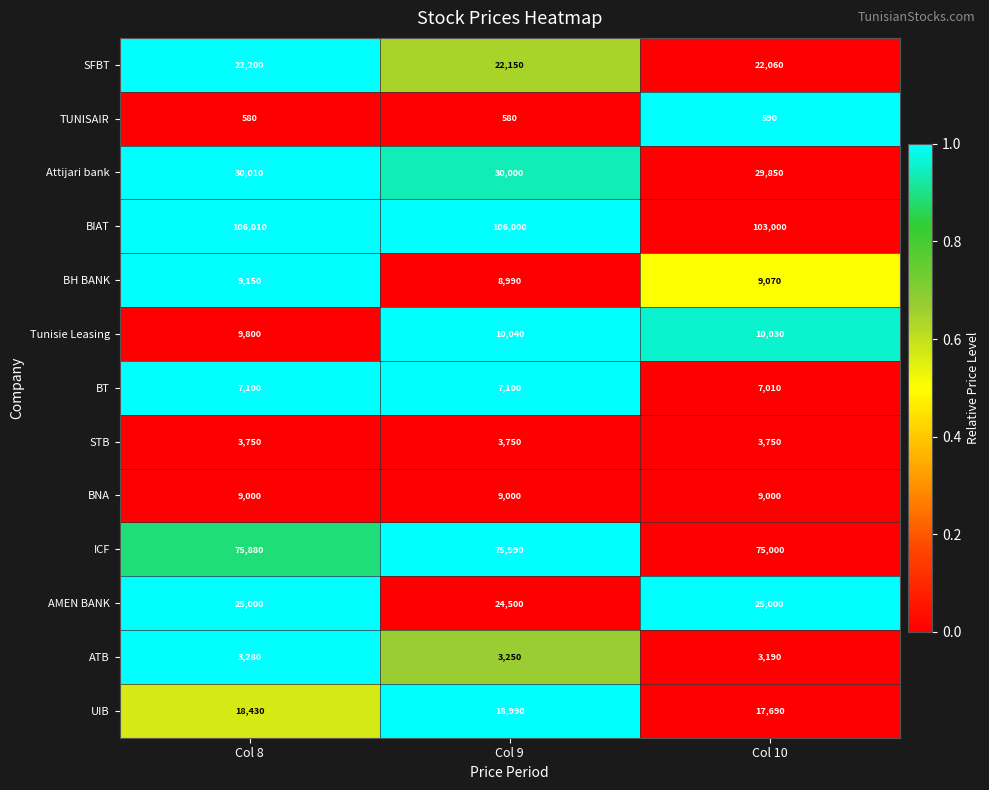

Which series has the largest range (max minus min)?

BIAT